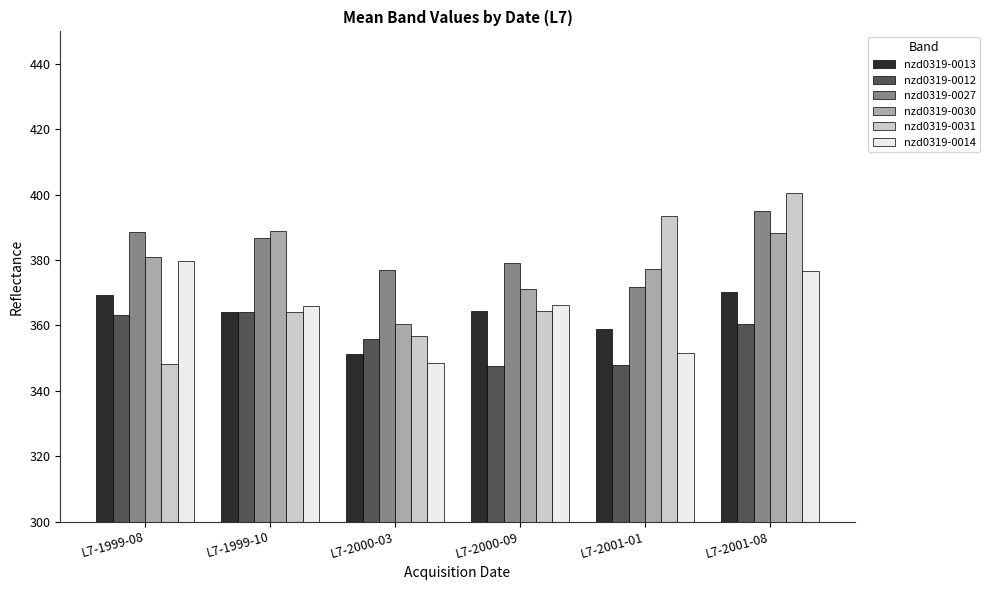

At which label does nzd0319-0031 first exceed 364?

L7-1999-10